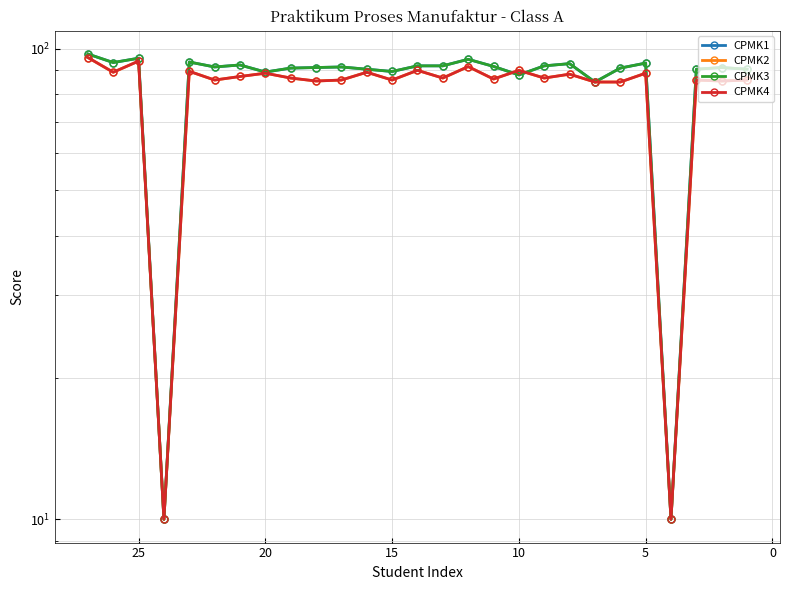

How many lines are shown in the chart?

4